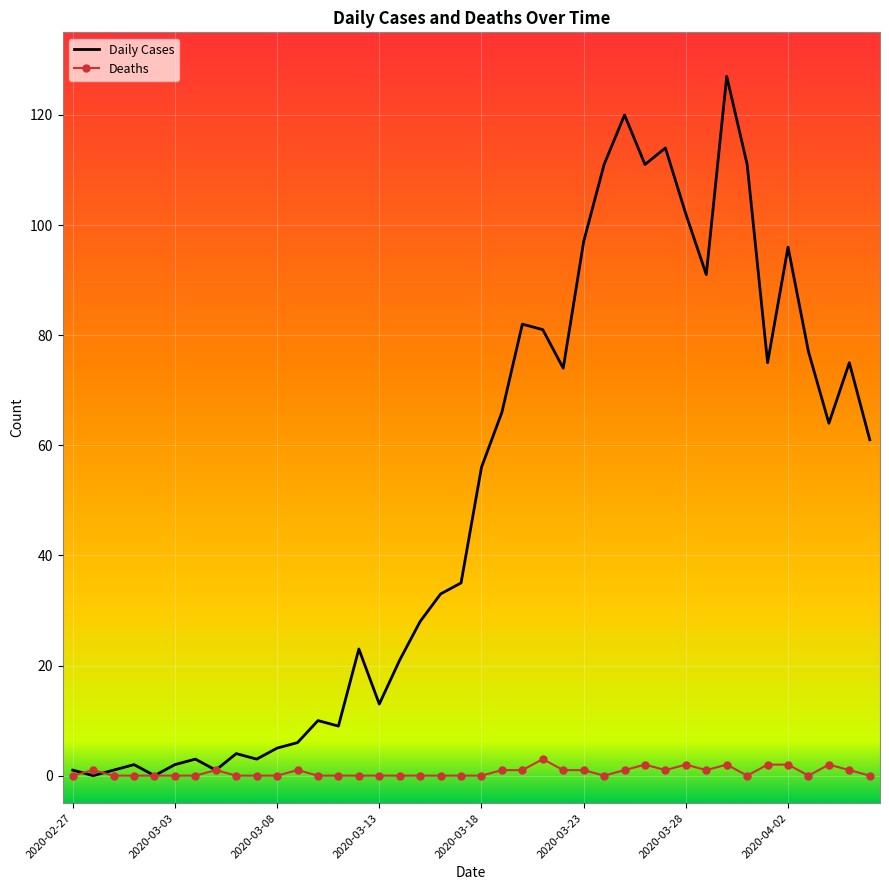

True or false: Daily Cases has more than 0 interior local peaks.

True